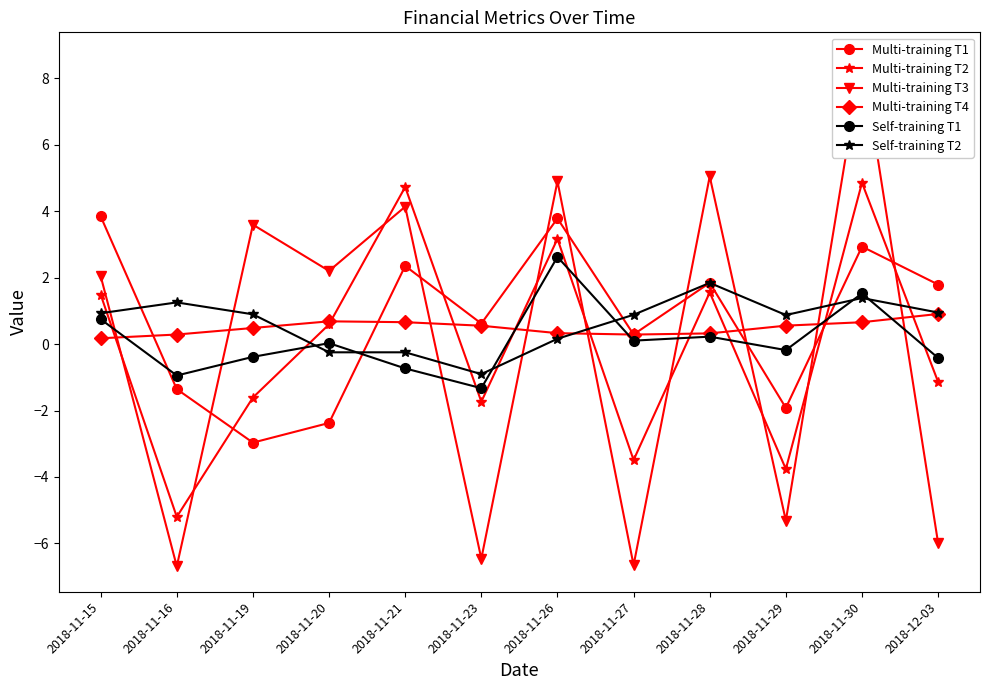

Rank the series by their maximum value, from highest to lowest.

Multi-training T3, Multi-training T2, Multi-training T1, Self-training T1, Self-training T2, Multi-training T4